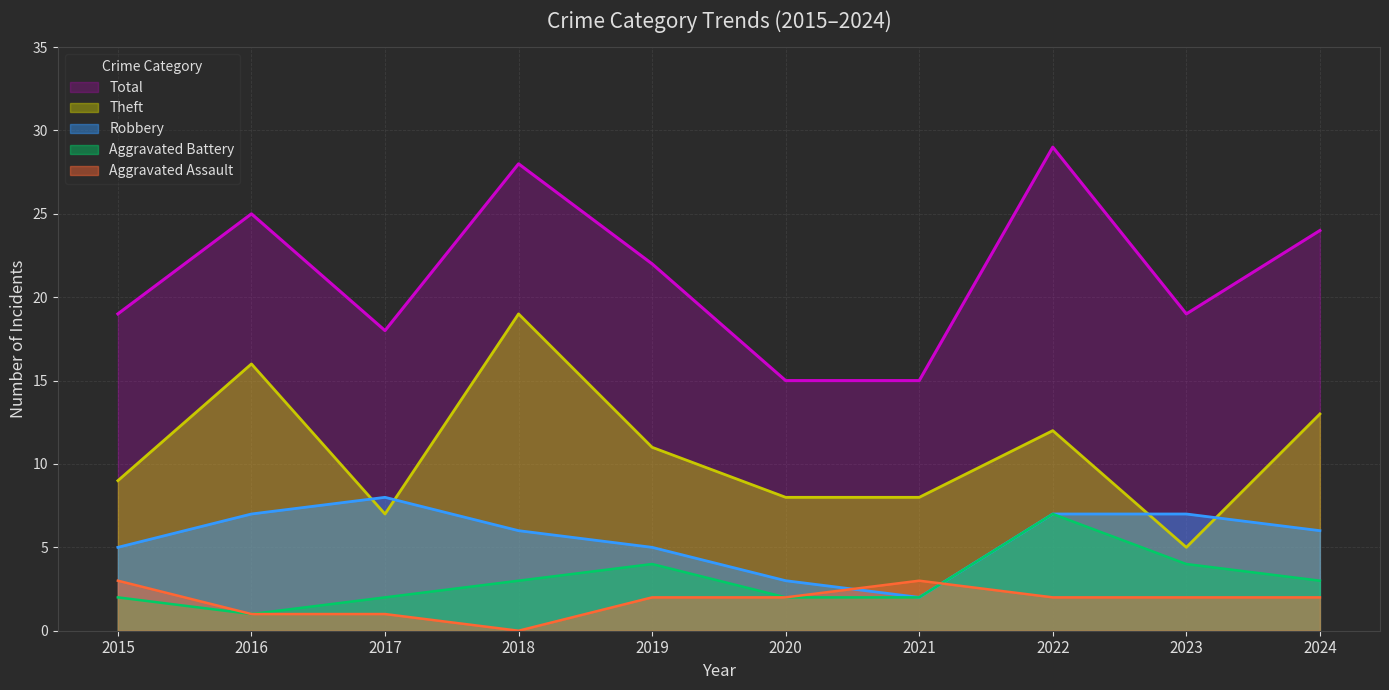

The Aggravated Battery series shows 10 at 2022. True or false?

False